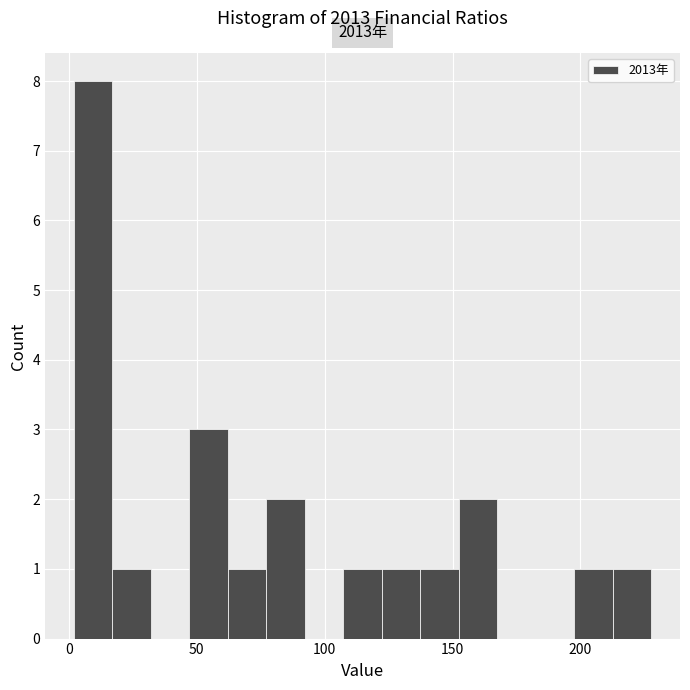

Read against the x-axis, roughly where is the centre of the tallest bar?

10